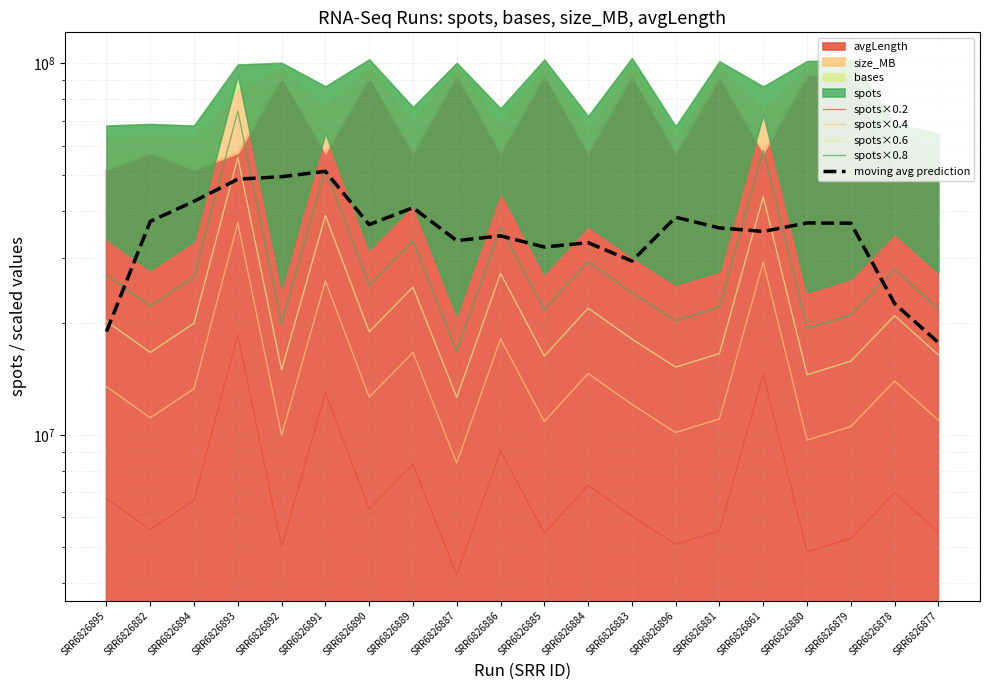

What is the difference between the spots×0.6 values at SRR6826877 and SRR6826882?

251479.8